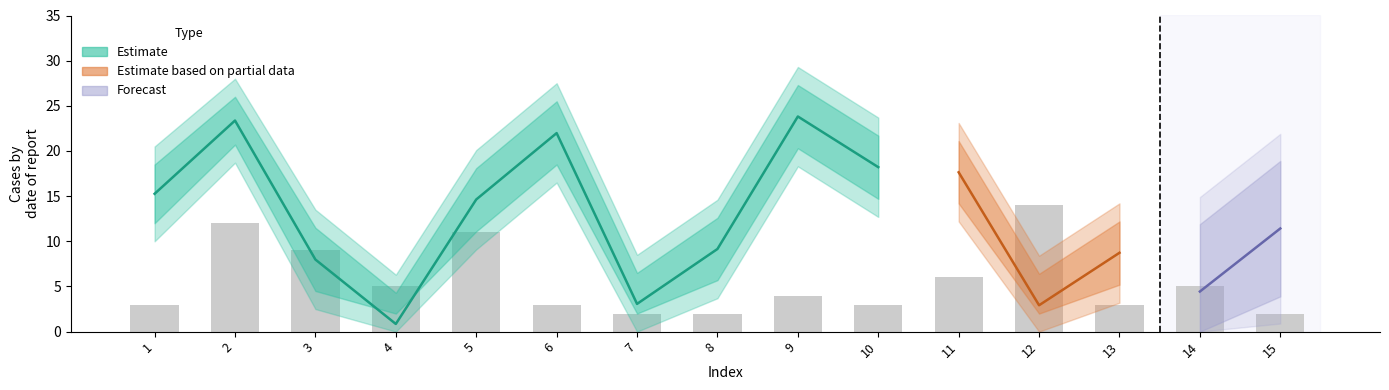

What is the maximum value shown in the chart?

14